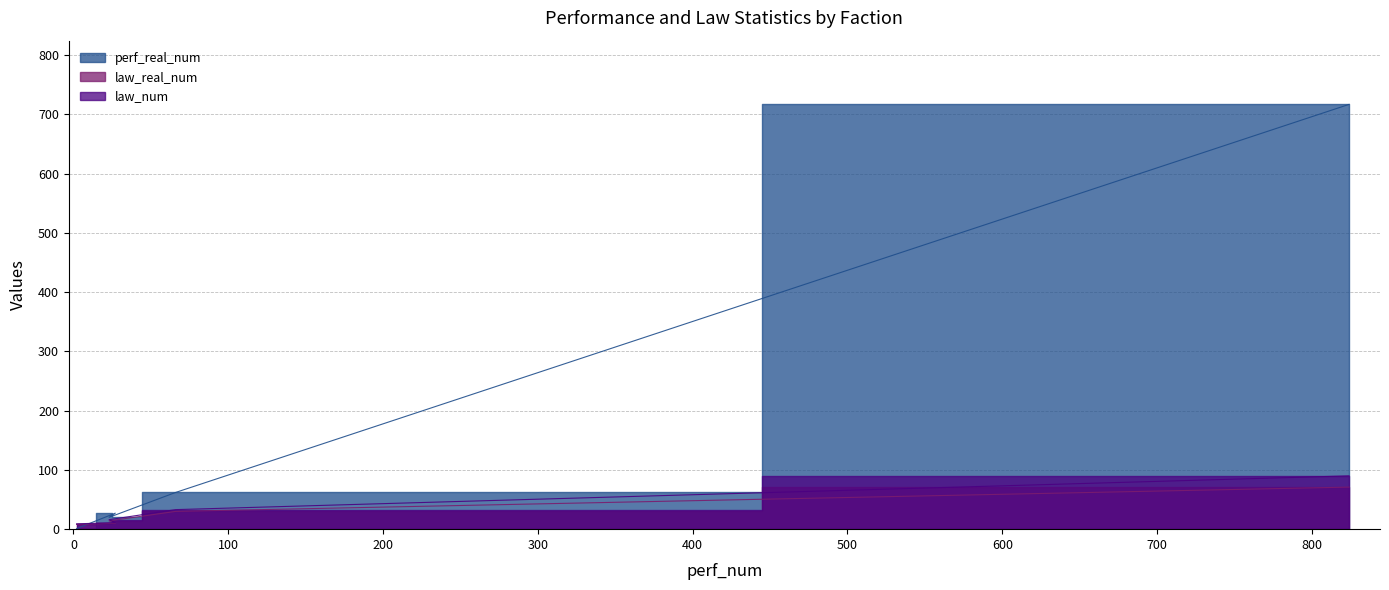

How many lines are shown in the chart?

3